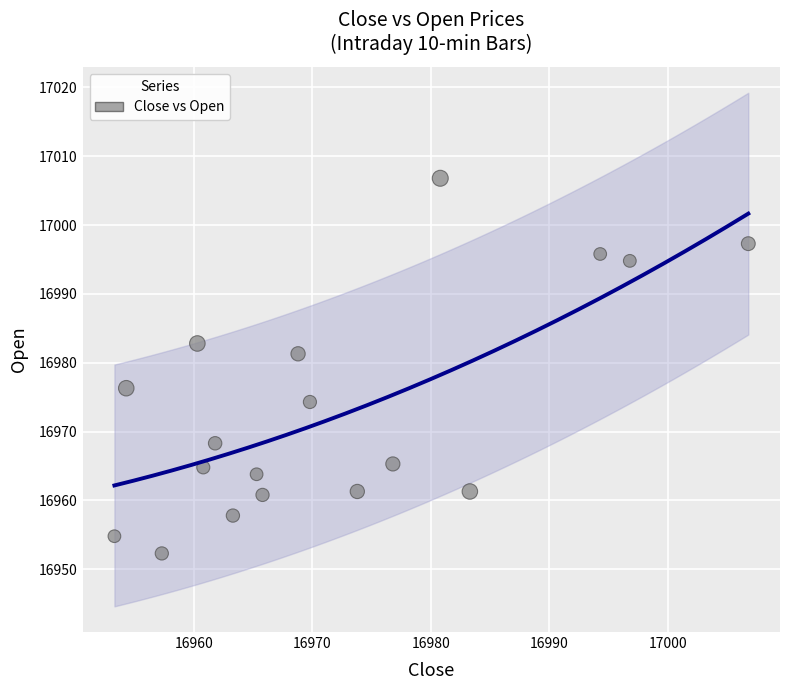

What is the range of Y values (max minus min)?

54.5